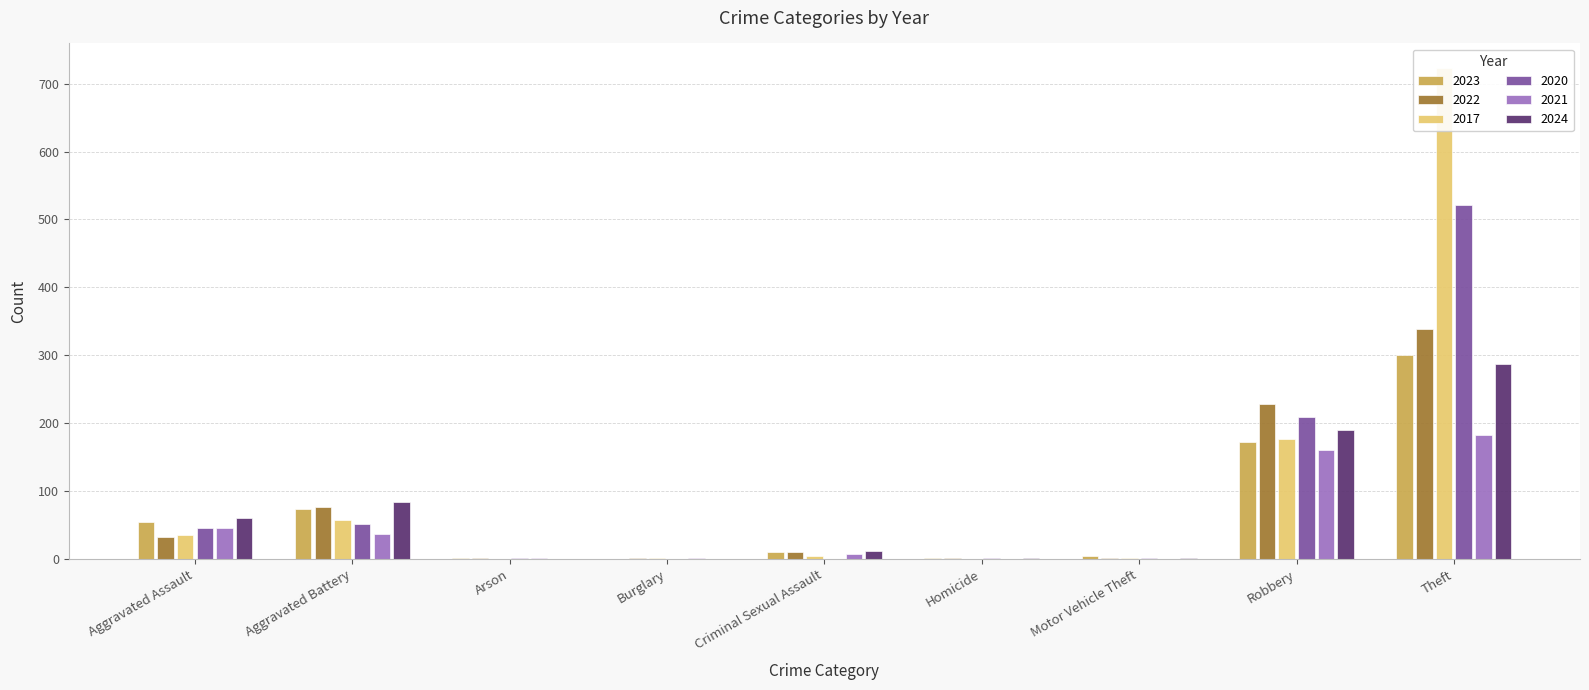

Reading left to right, transcribe all the data shown in this chart.

2023: 55	74	1	0	10	2	4	172	301
2022: 33	77	2	1	11	1	2	229	339
2017: 35	58	0	1	4	0	1	177	723
2020: 45	52	1	0	0	2	1	209	521
2021: 45	37	1	1	8	0	0	161	183
2024: 60	84	0	0	12	2	2	190	287